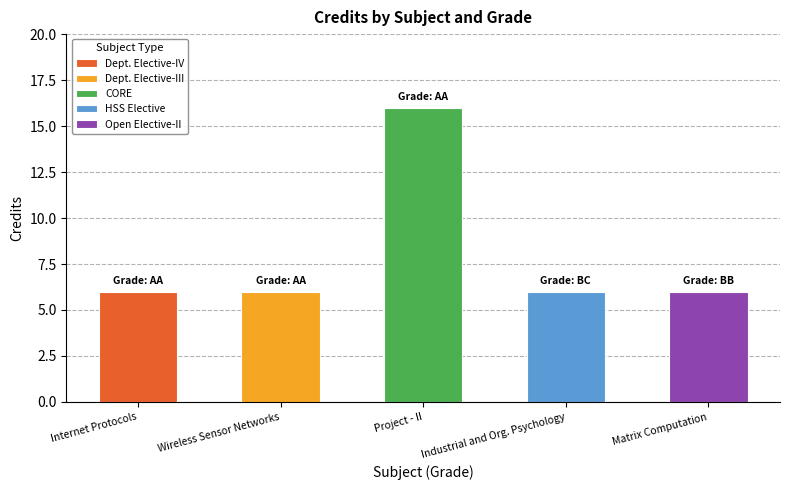

How many bars are there in total?

5